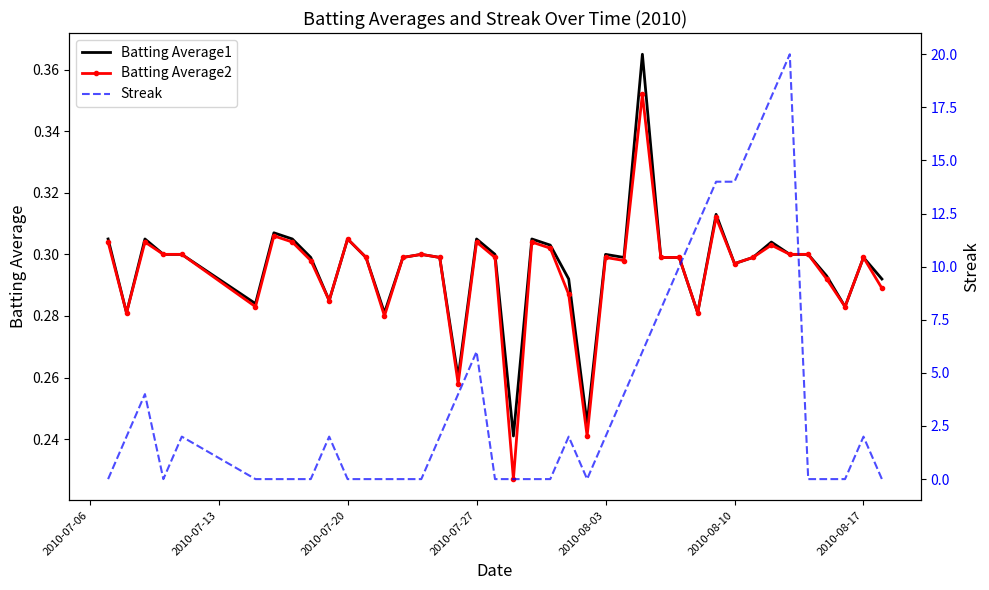

What is the sum of all Batting Average1 values?

11.8